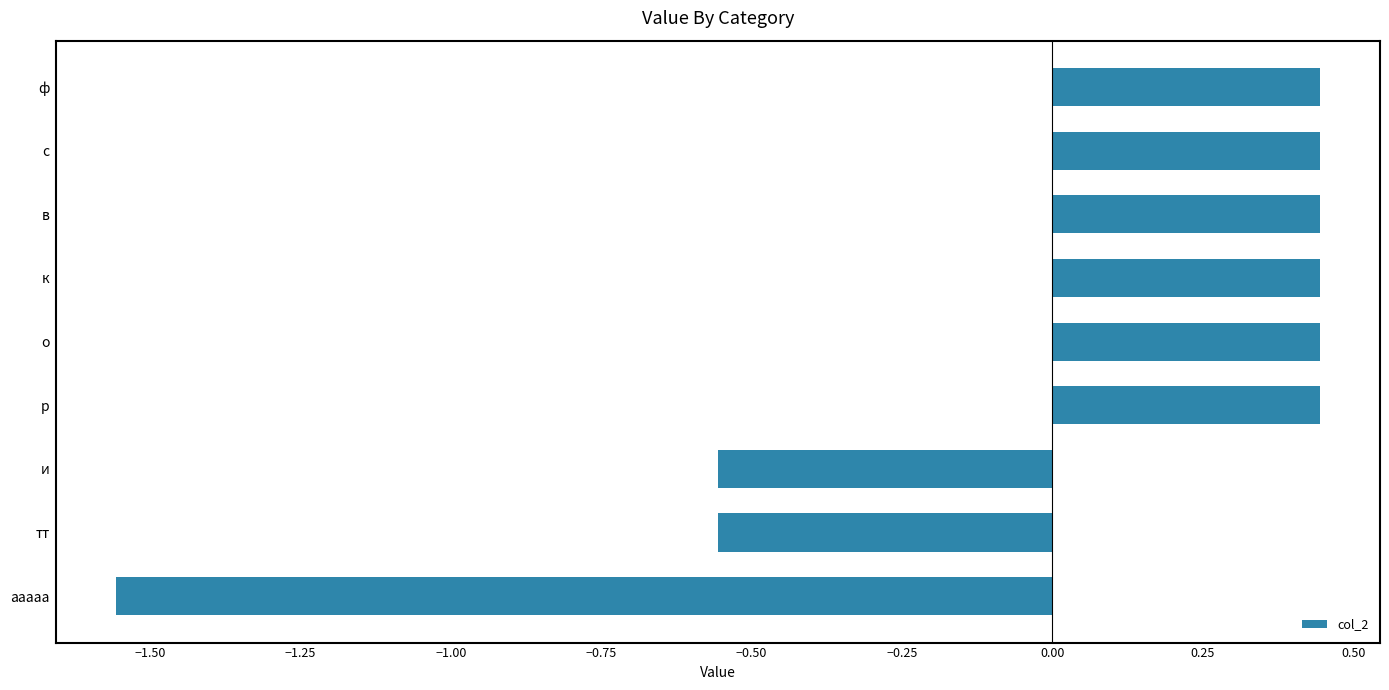

What is the difference between the maximum and minimum values?

2.0